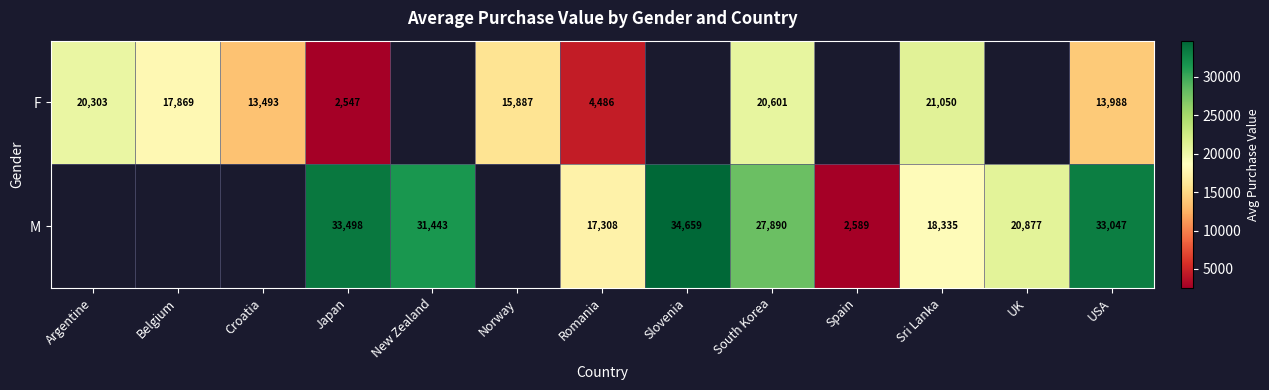

What is the spread (max minus min) of values at USA?

19059